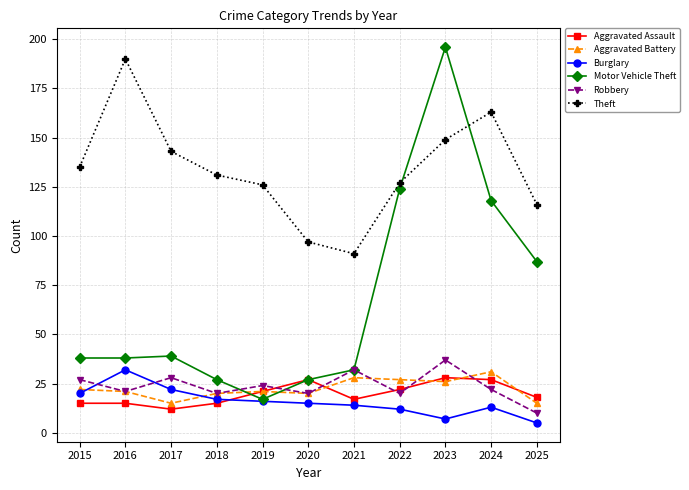

What is the spread (max minus min) of values at 2016?

175